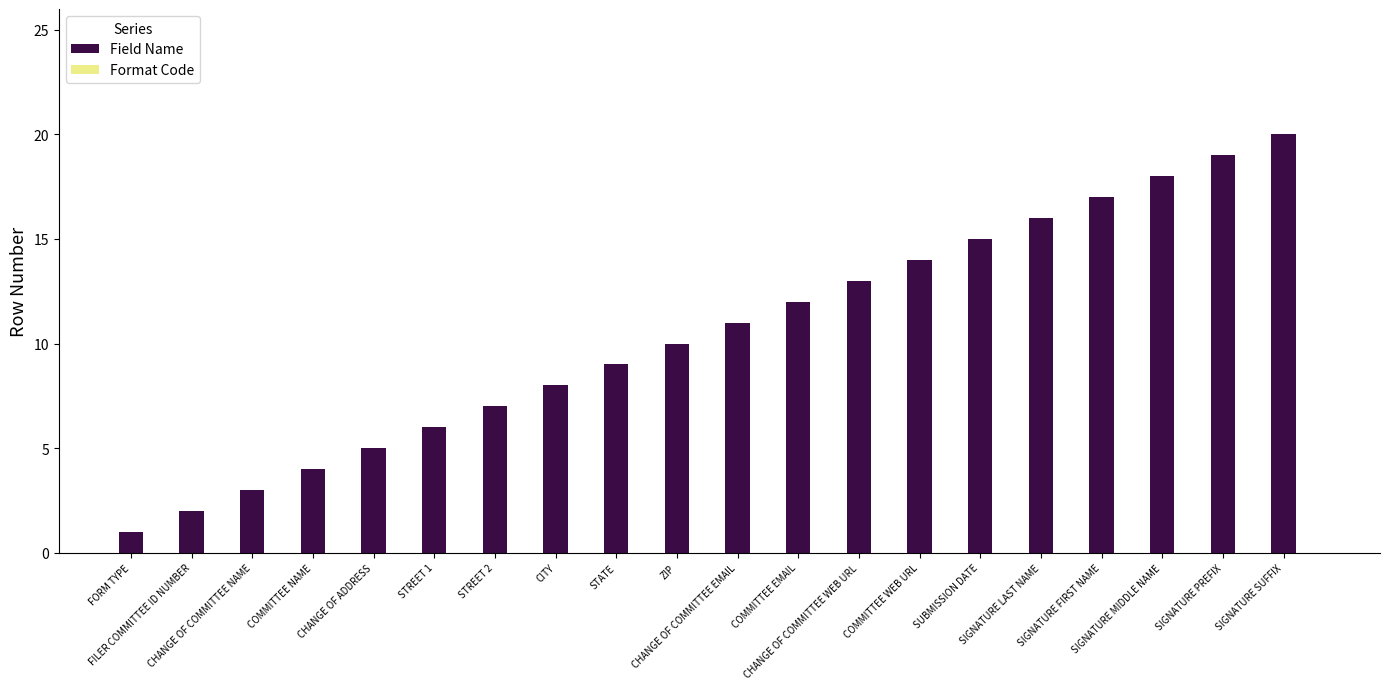

What is the difference between the second highest and minimum values?

18